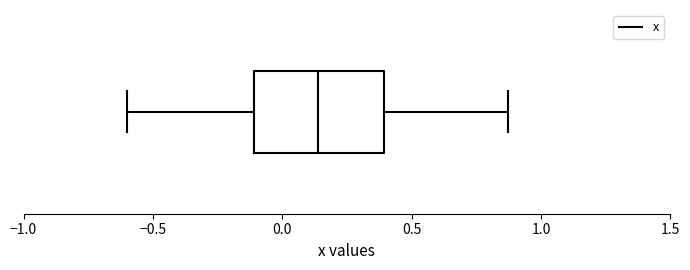

Where is the right edge of the box on the x-axis? The values are not printed on the chart, so give them approximately, as read against the axis.

0.40